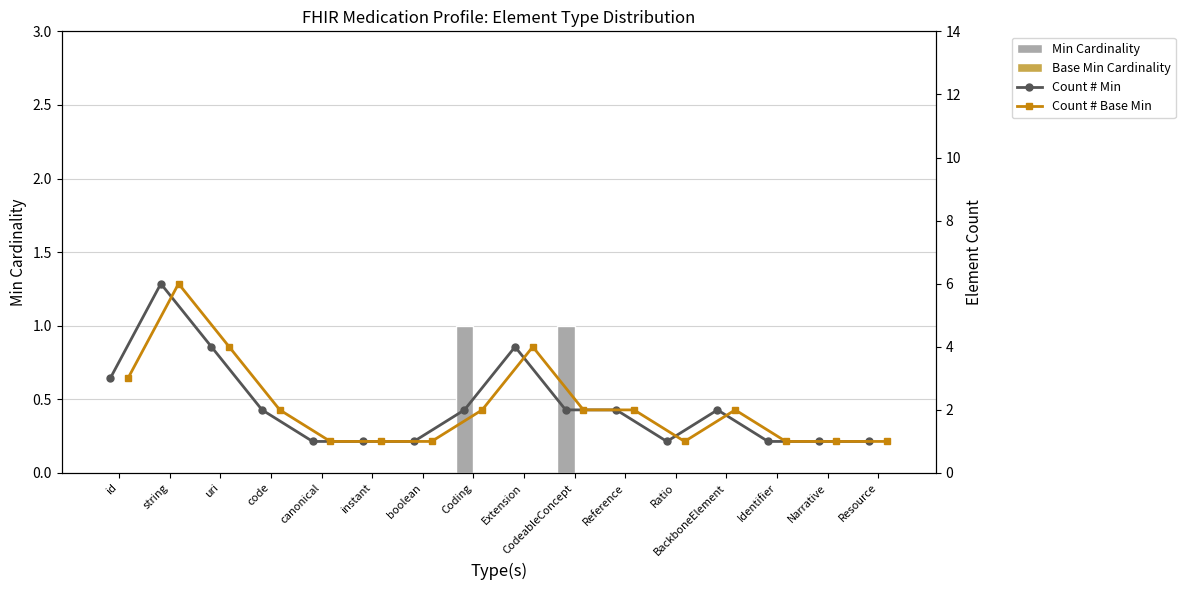

True or false: Count # Base Min has a value of 3 at id.

True